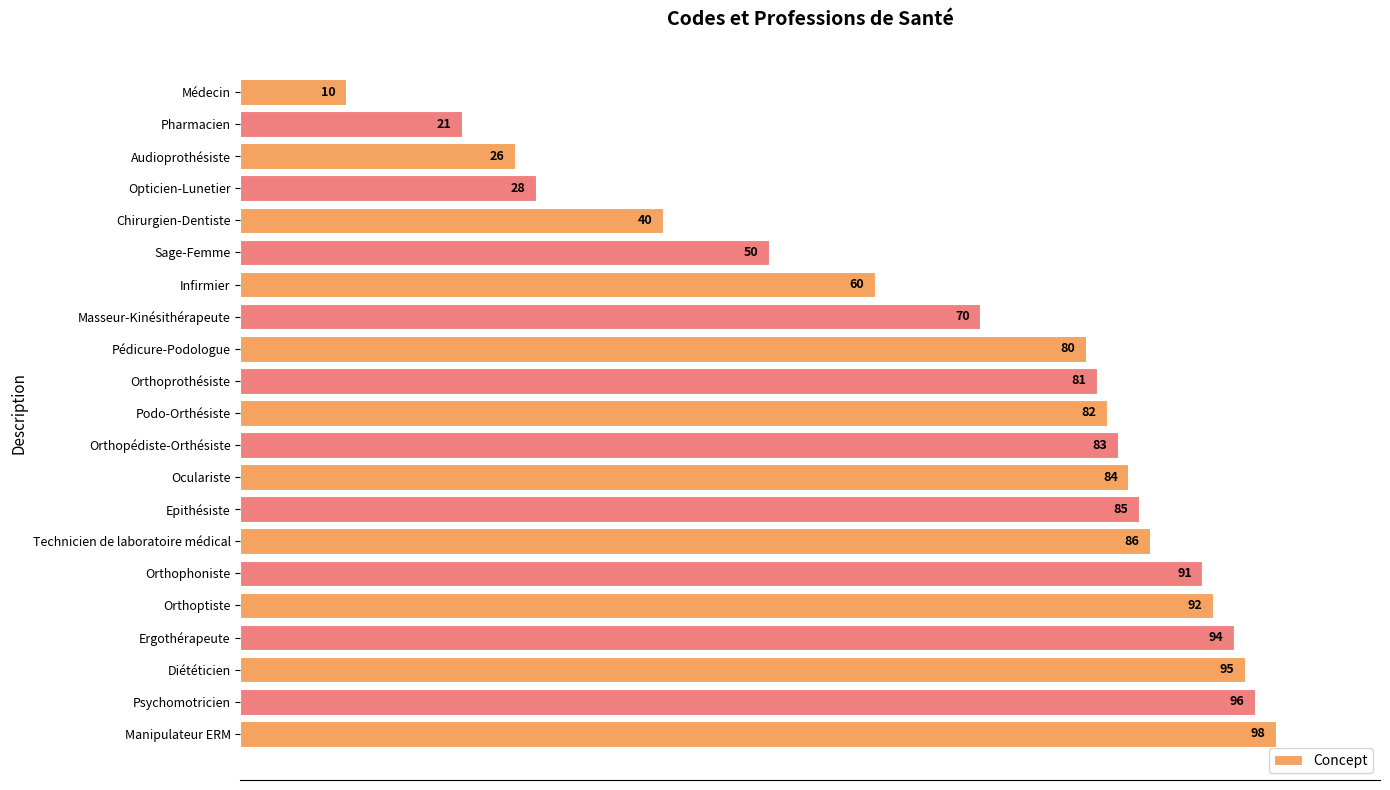

At which label is the value closest to 54?

Sage-Femme